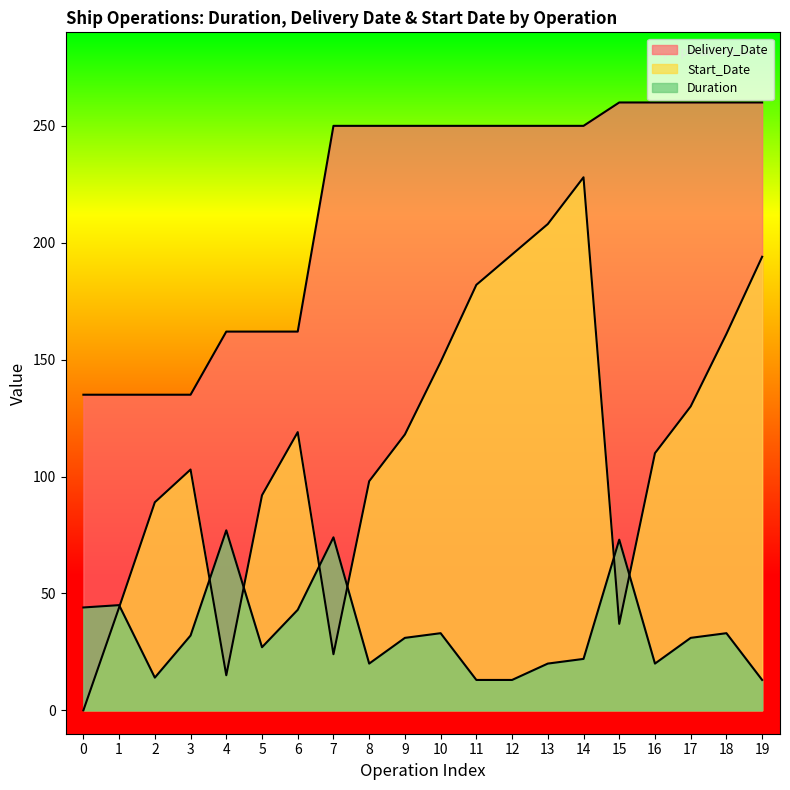

What is the difference between the second highest and minimum values in the Duration series?

61